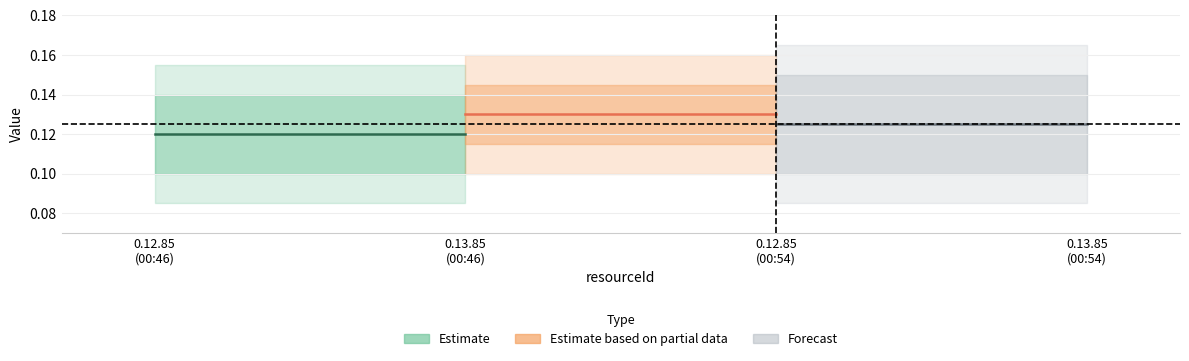

Does the chart display data point markers on the line(s)?

No